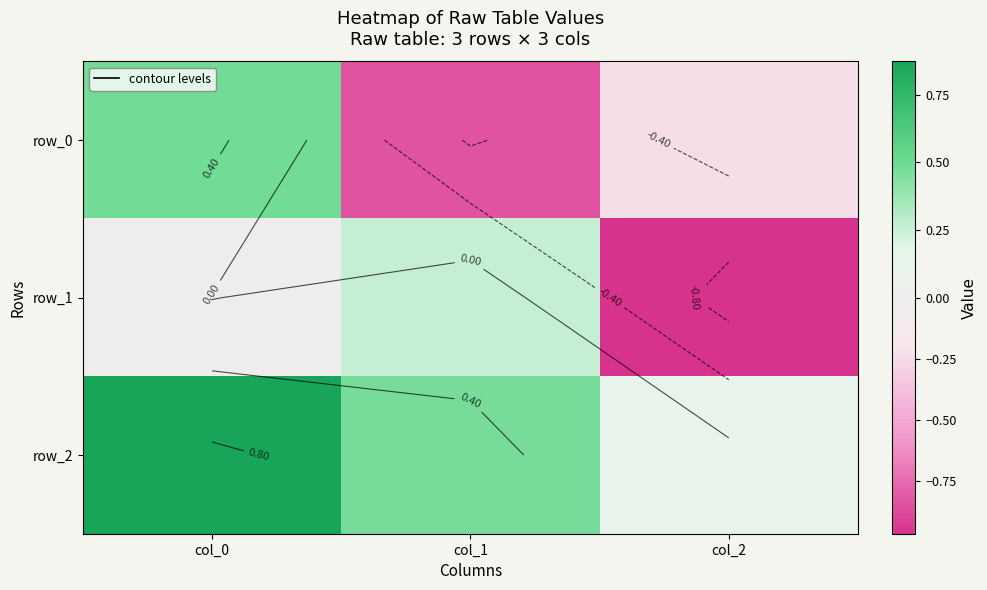

What is the total value across all series at col_2?

-1.1